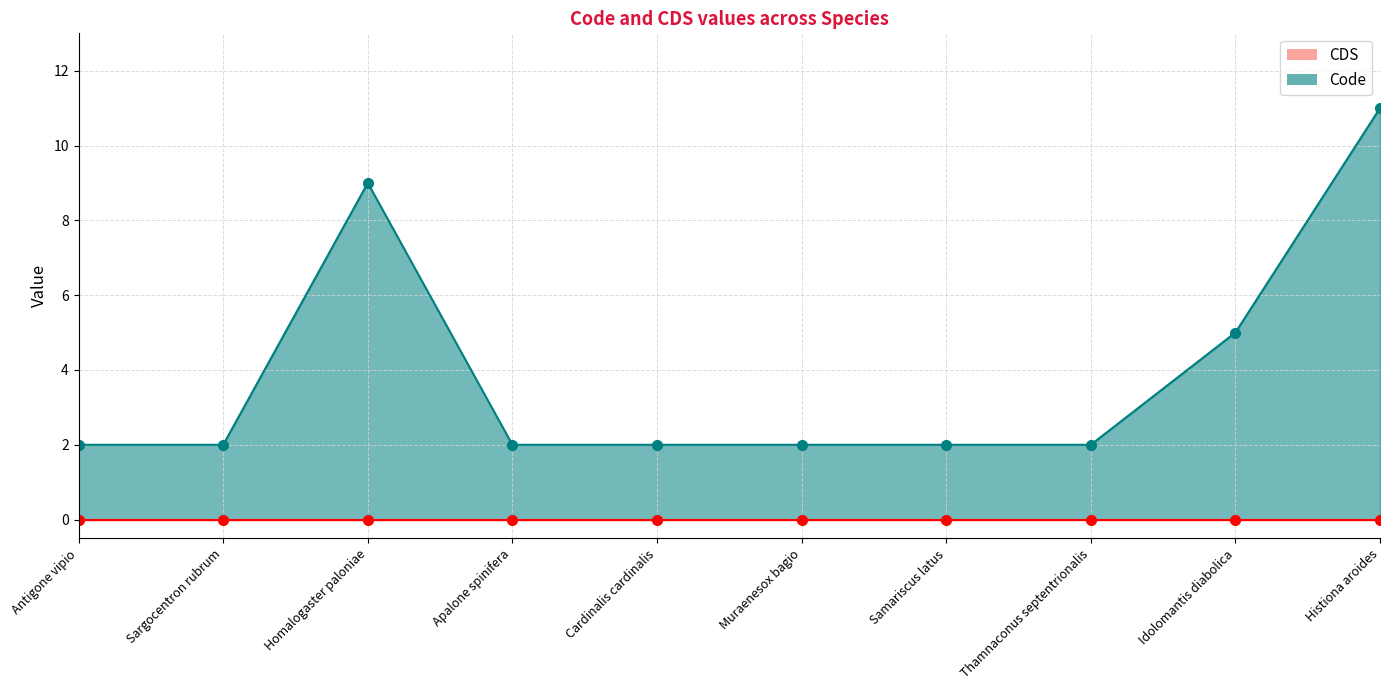

At which category does the data reach its first local peak?

Homalogaster paloniae